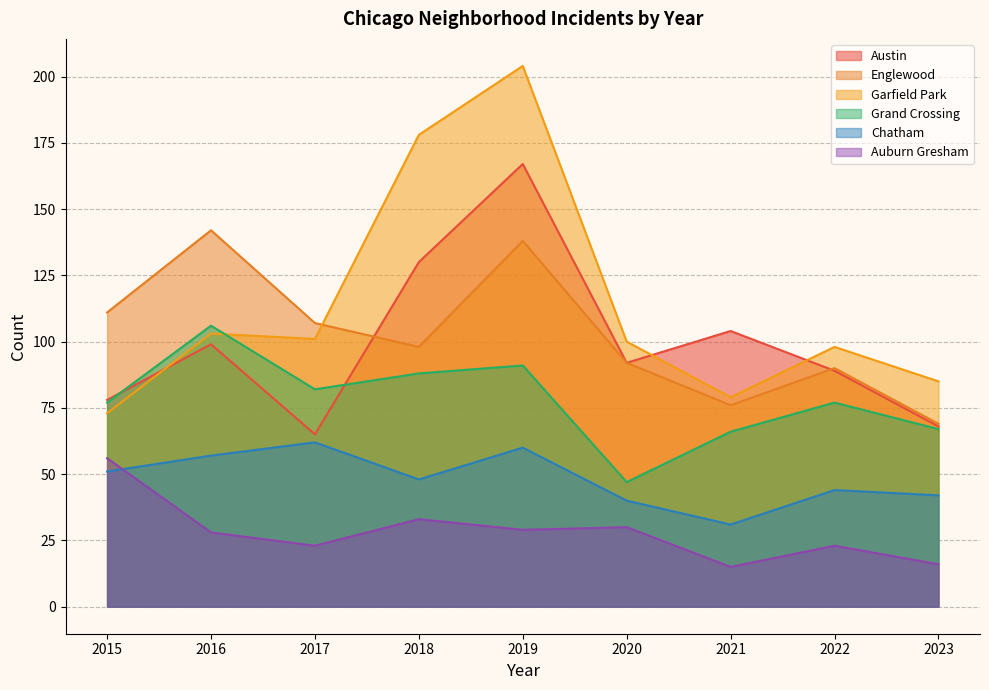

What is the smallest value displayed?

15